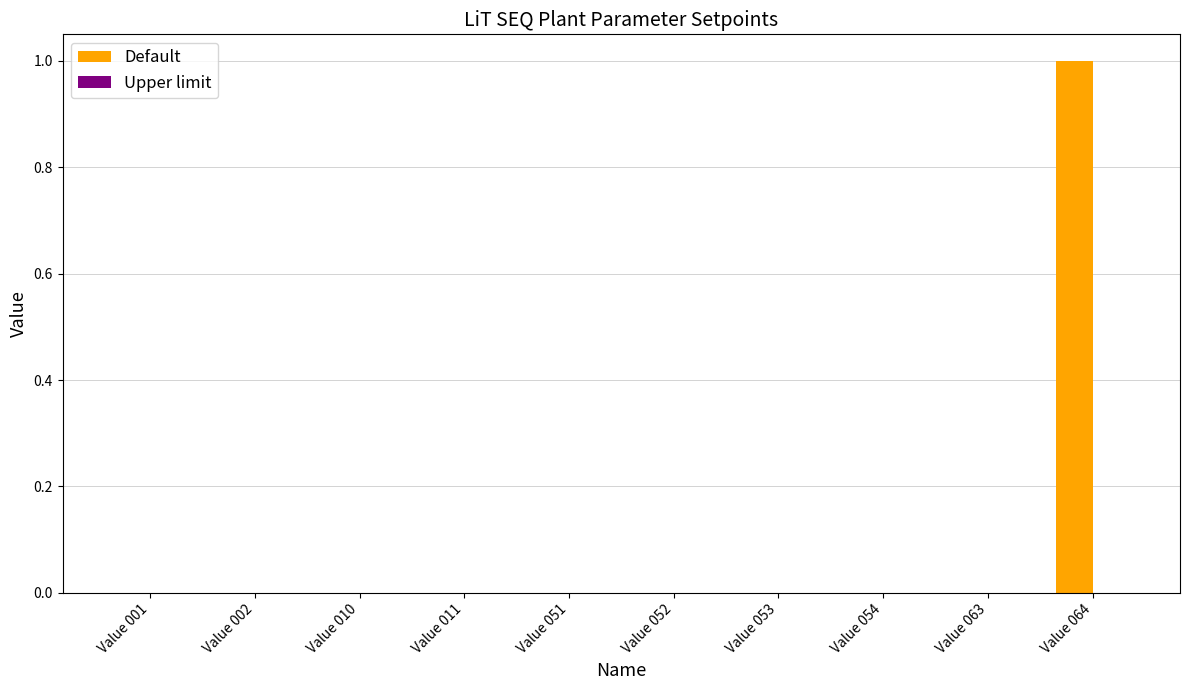

The chart shows a value of 0 at Value 063. True or false?

True